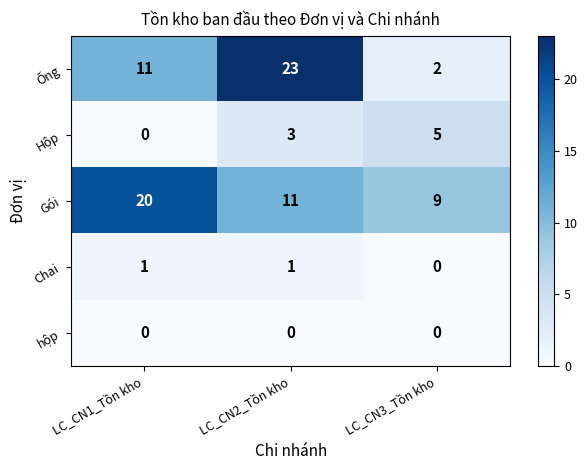

Count the number of categories in the chart.

3